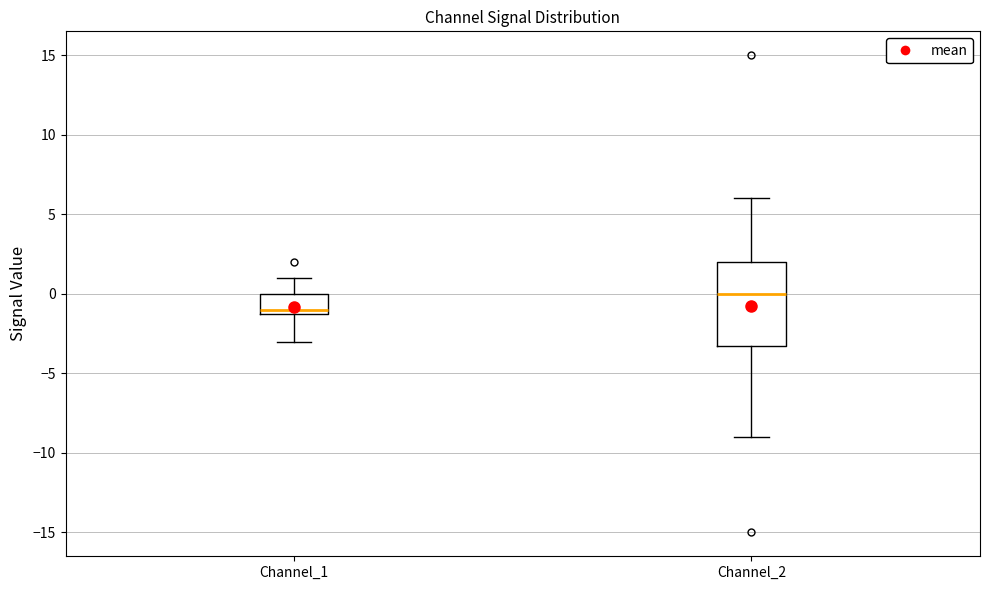

Which box is the tallest, from its lower edge to its upper edge?

Channel_2